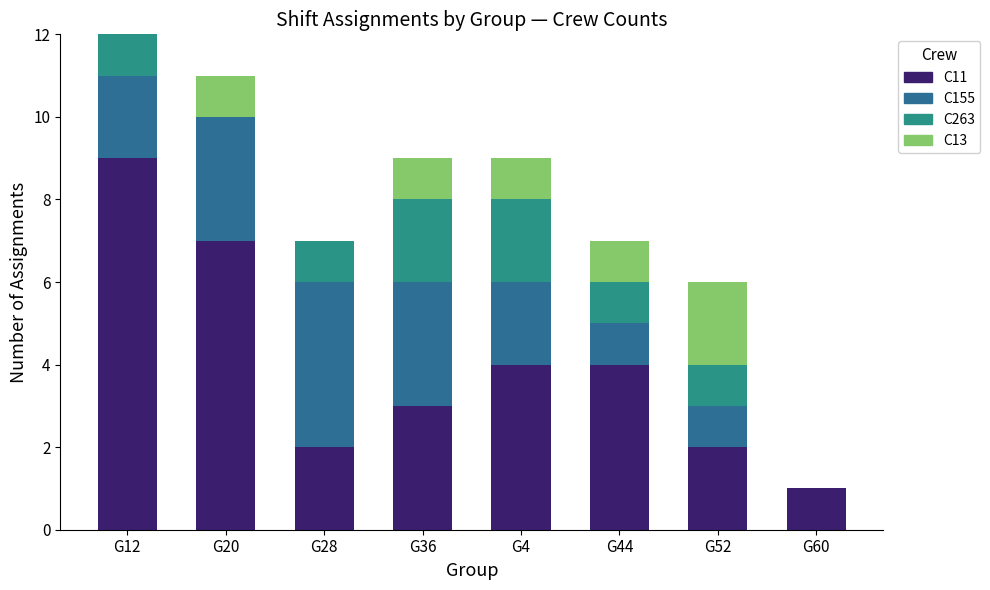

Which category has the highest value in the C11 series?

G12